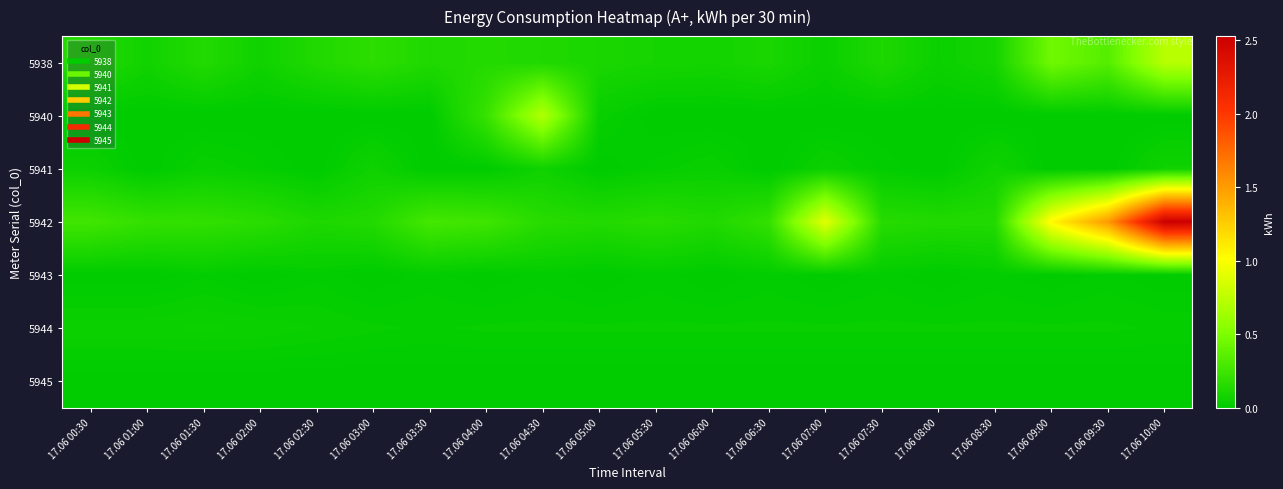

What is the difference between the highest and lowest values at 17.06 06:00?

0.1